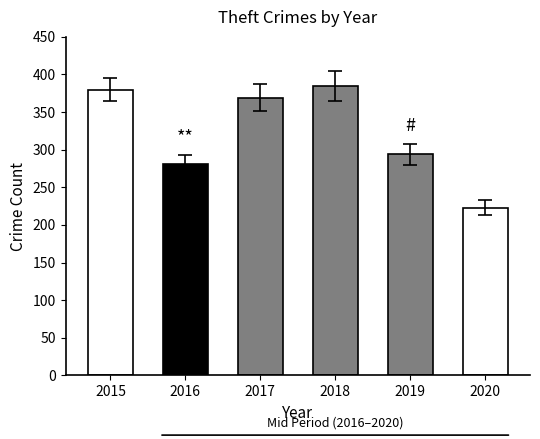

Is it true that Robbery equals 10 at 2015?

False